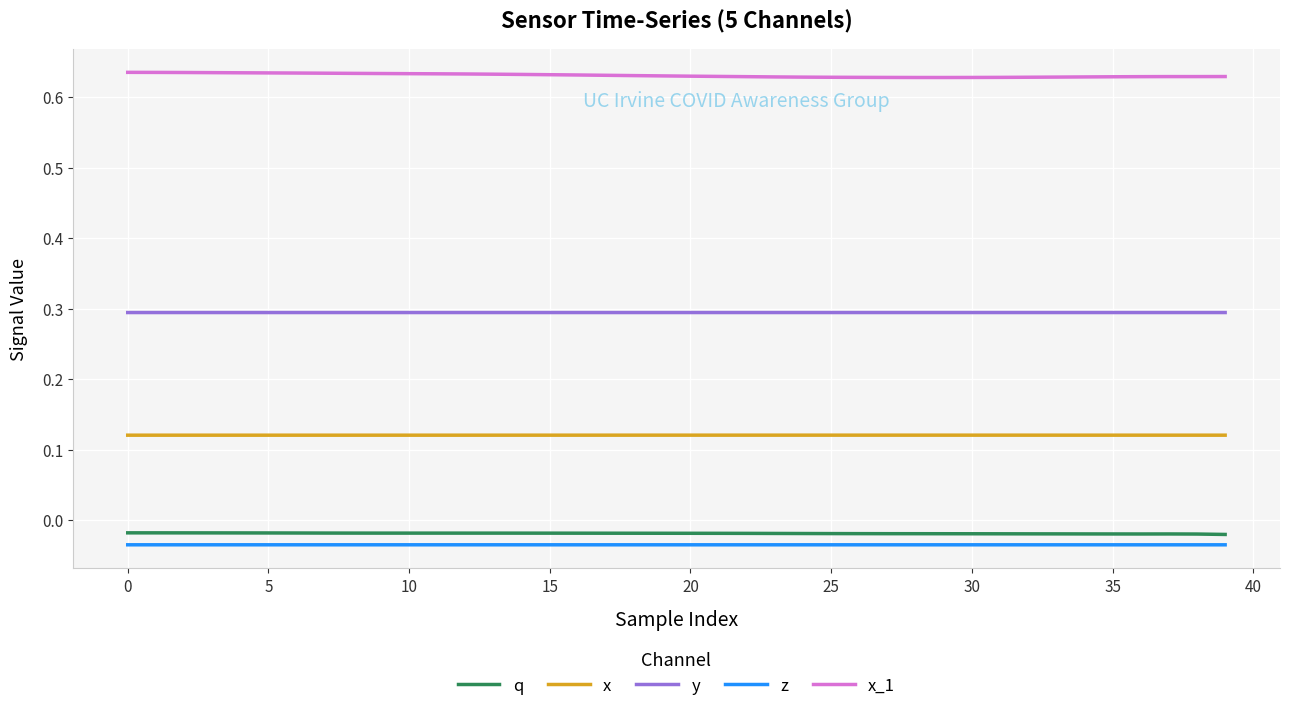

Which series has the largest range (max minus min)?

x_1